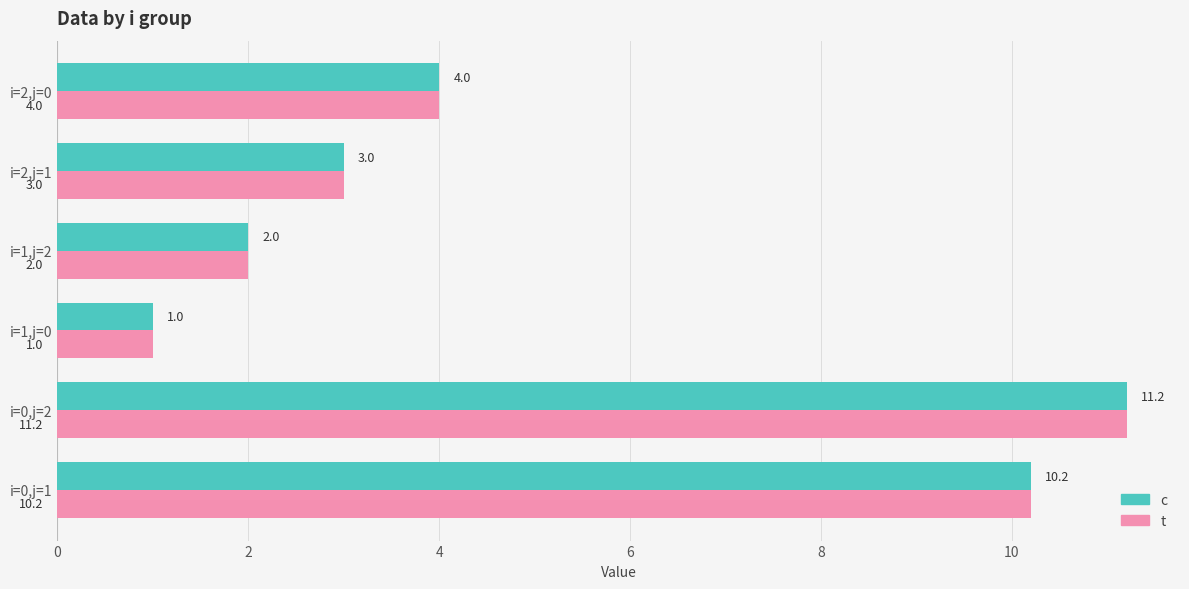

What is the difference between the maximum and minimum values in the c series?

10.2